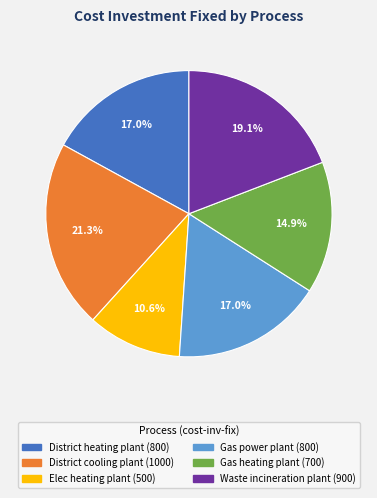

Is there any slice that represents more than half of the pie?

No